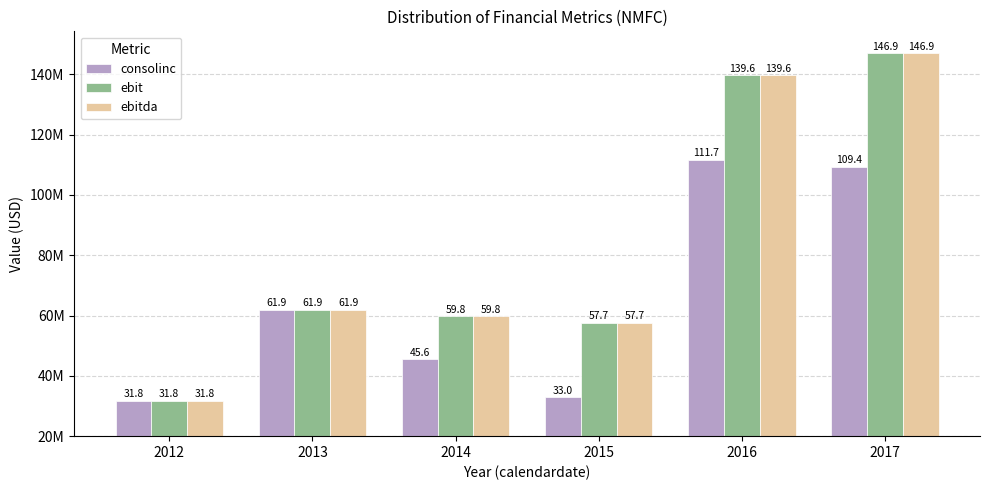

What is the maximum value shown in the chart?

146908000